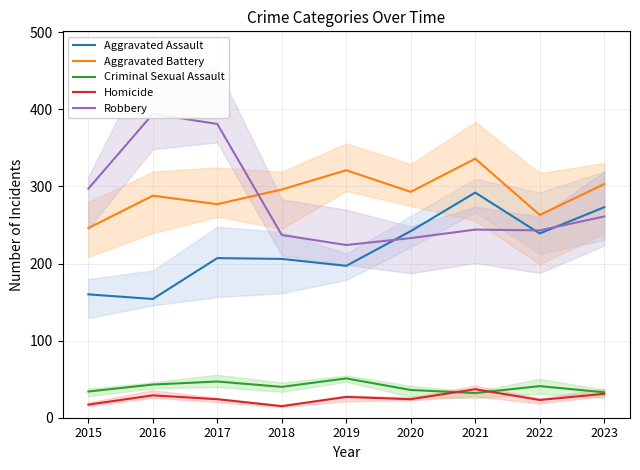

How many values in the Homicide series exceed 24?

4